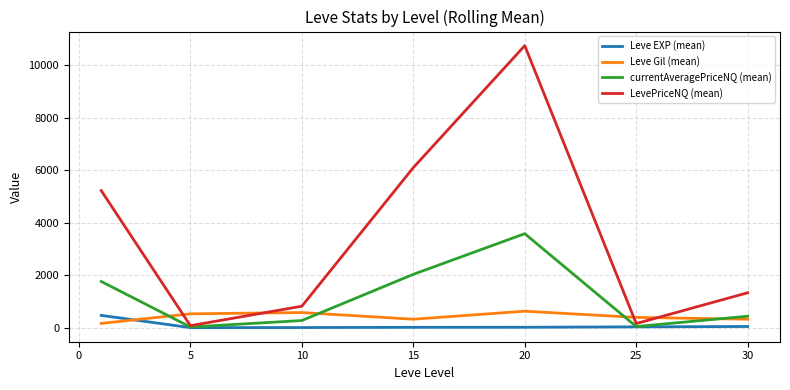

Which series has the largest range (max minus min)?

LevePriceNQ (mean)